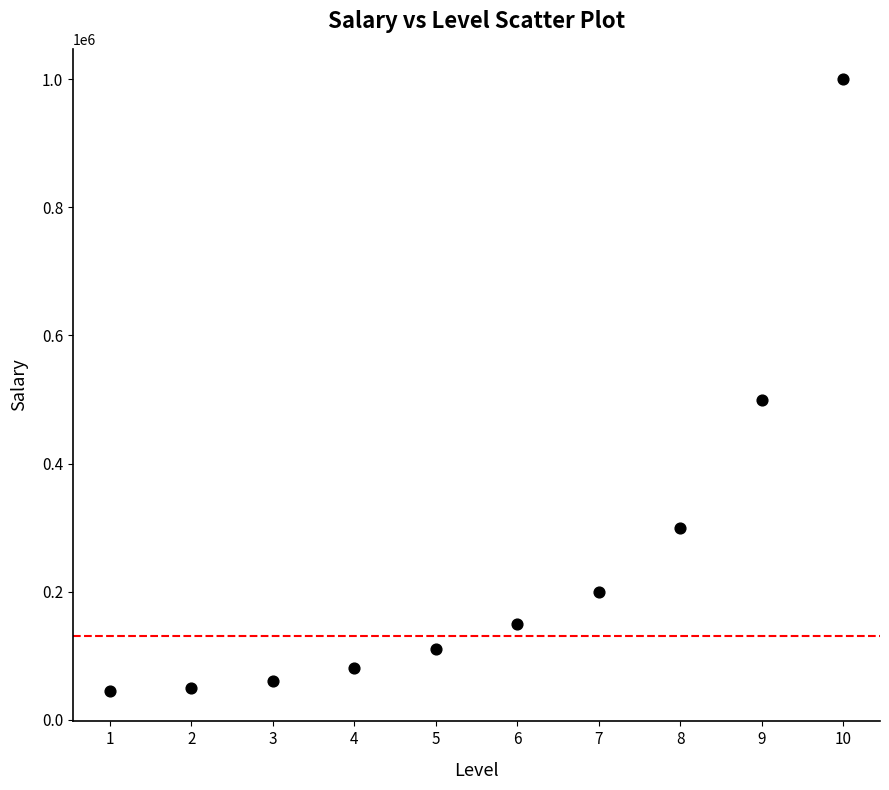

What is the average X value?

6